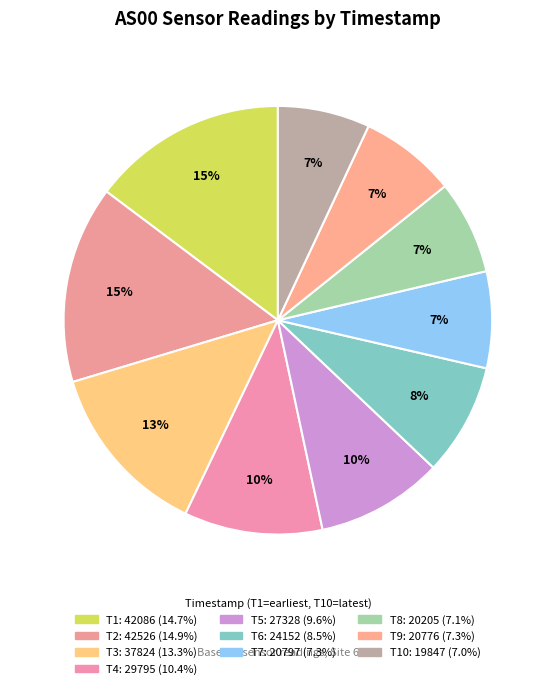

How many segments does this pie chart have?

10